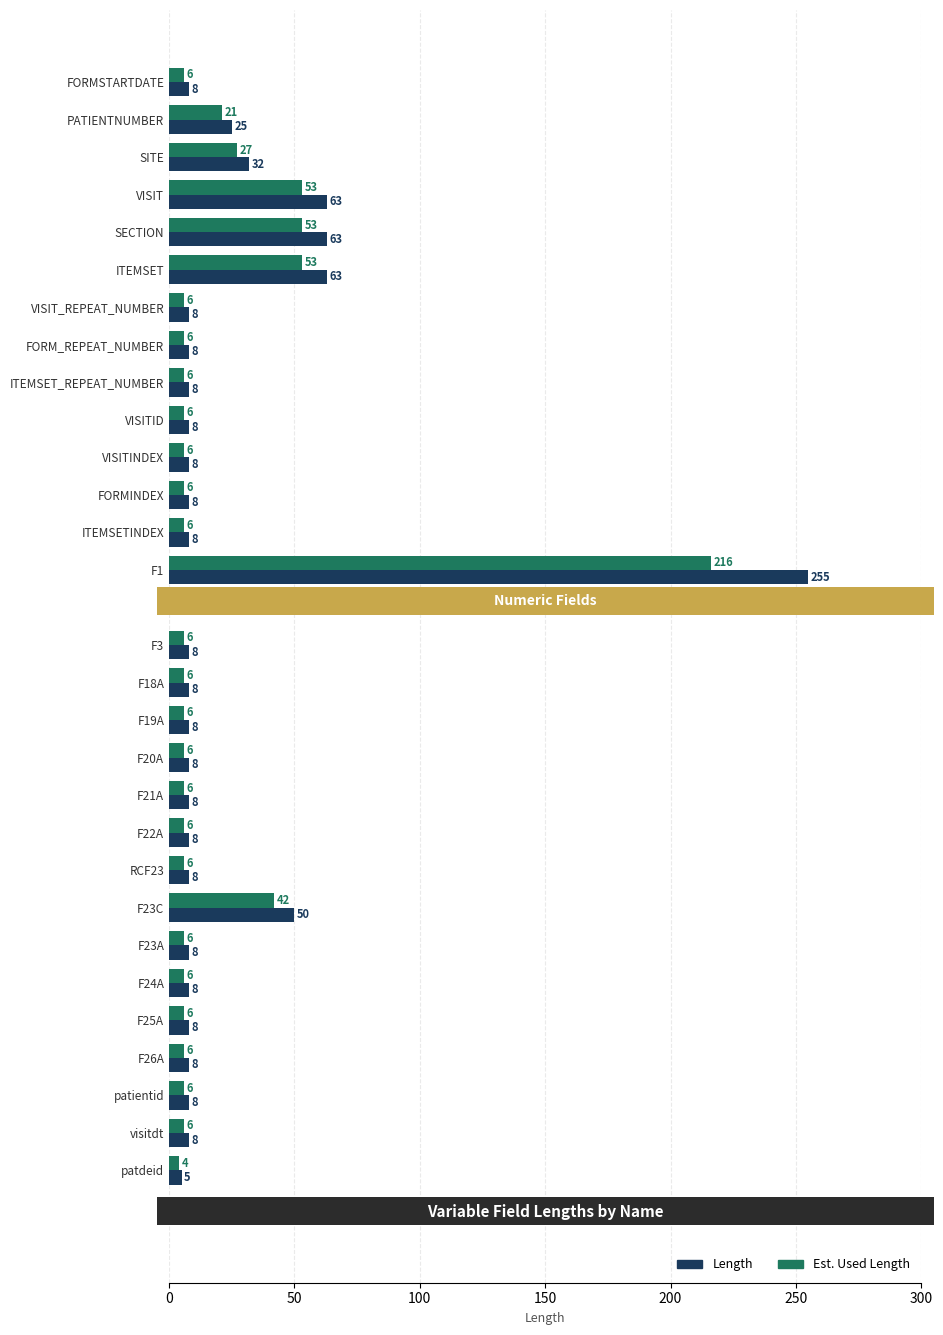

What is the maximum value shown in the chart?

255